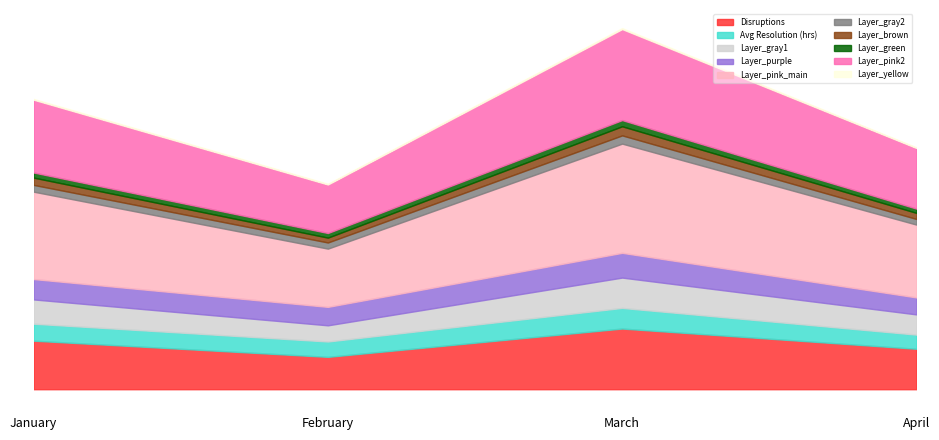

How many interior local peaks does the Avg Resolution (hrs) series have?

1